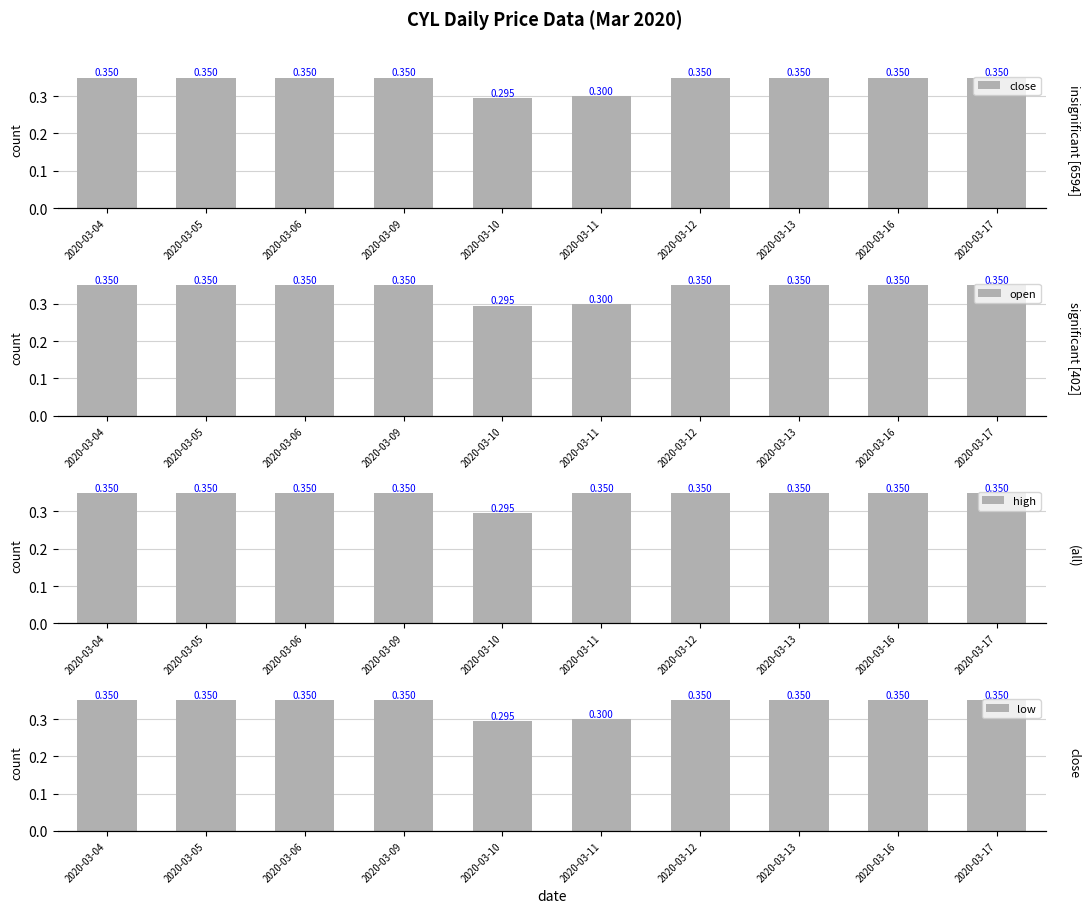

Which series has the largest total across all categories?

high